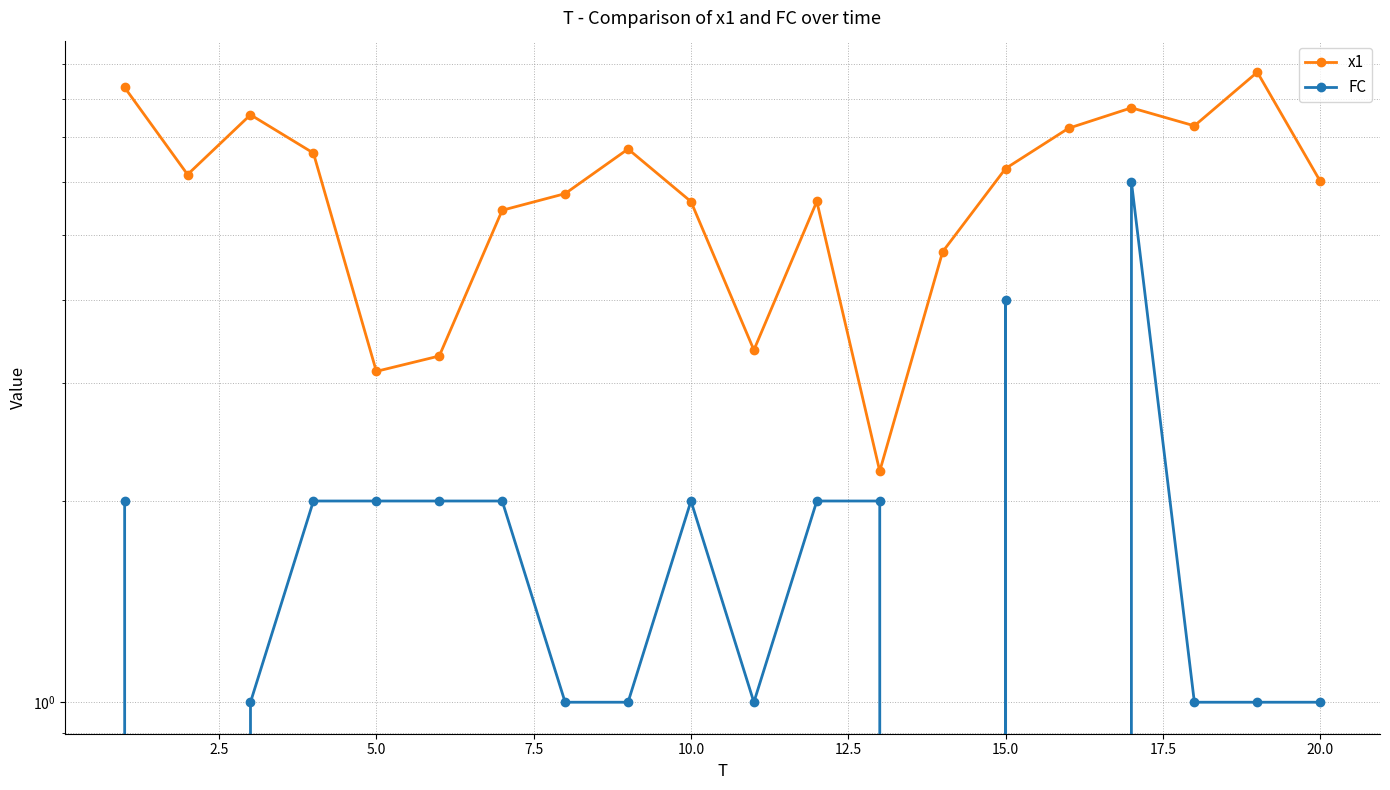

Which series has the widest spread of values?

x1